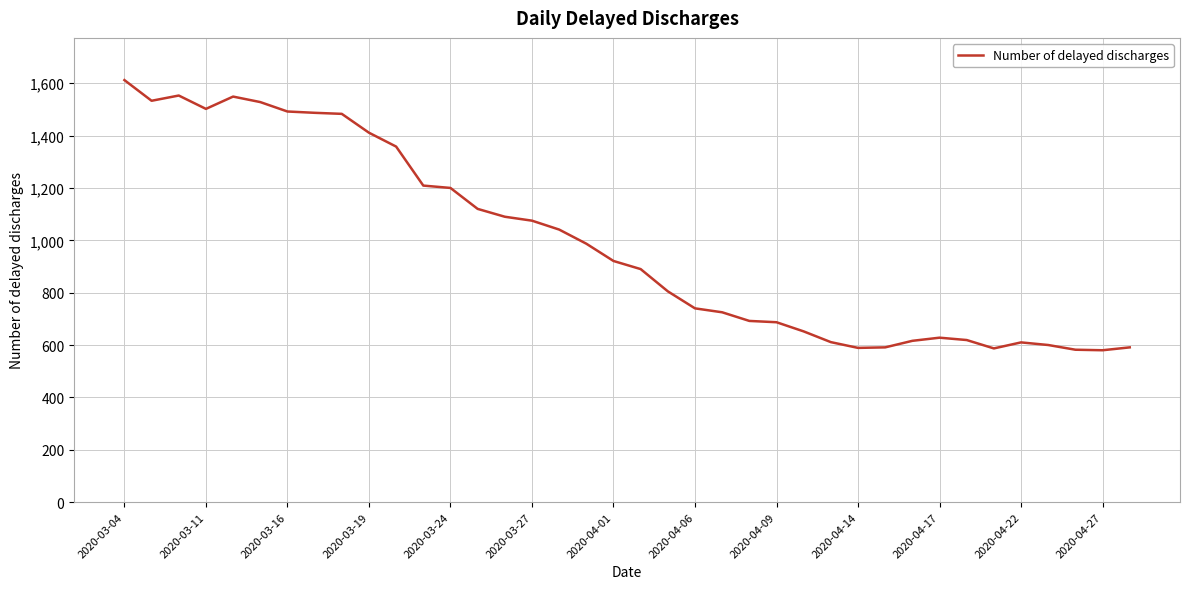

How many lines are shown in the chart?

1